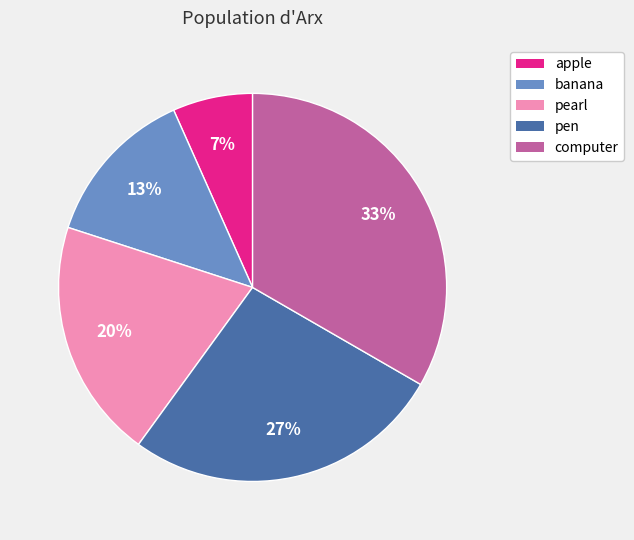

What is the smallest slice in the pie chart?

apple